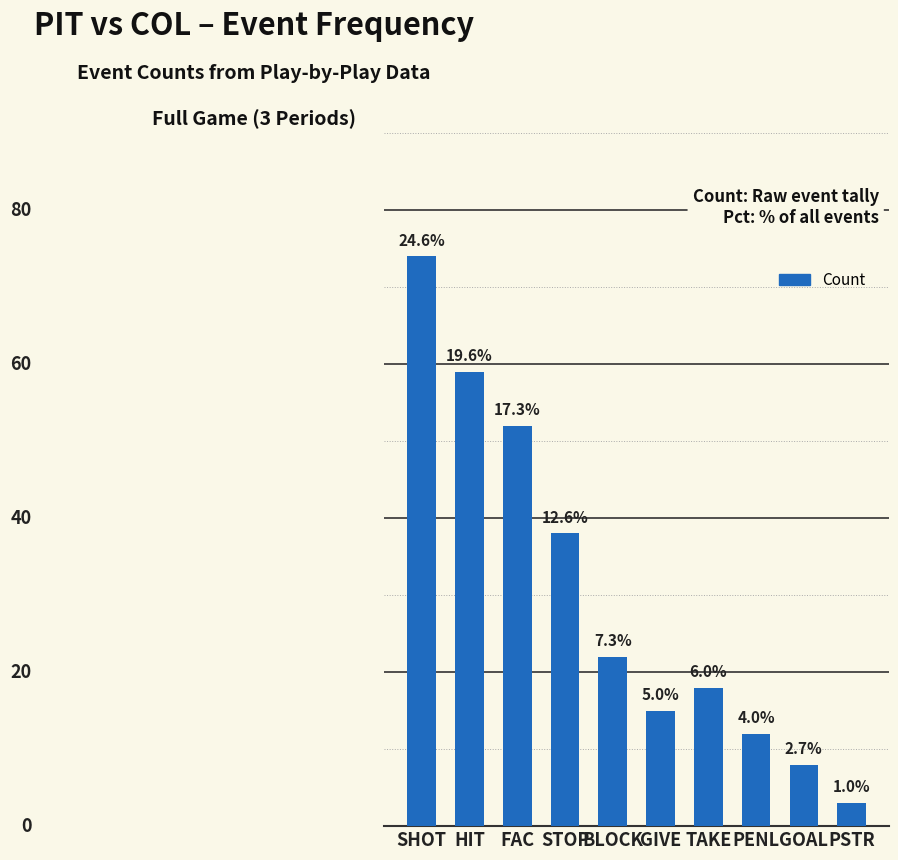

Are the bars horizontal?

No